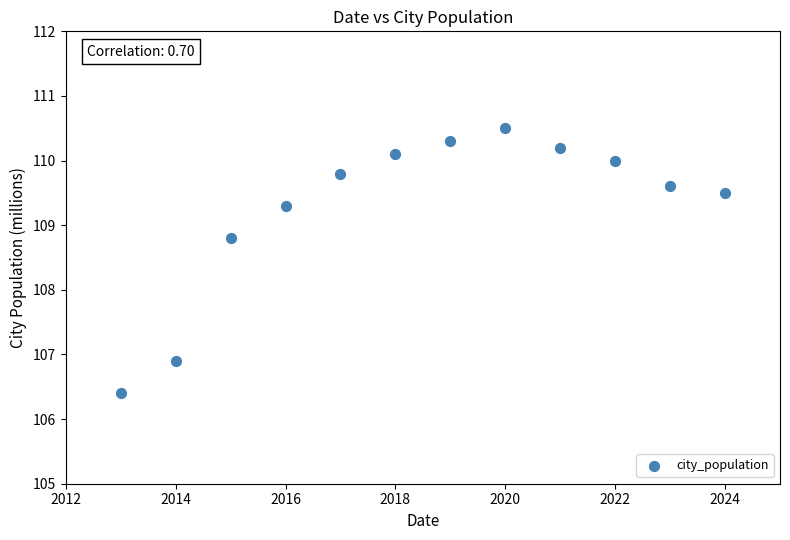

What is the range of X values (max minus min)?

11.0